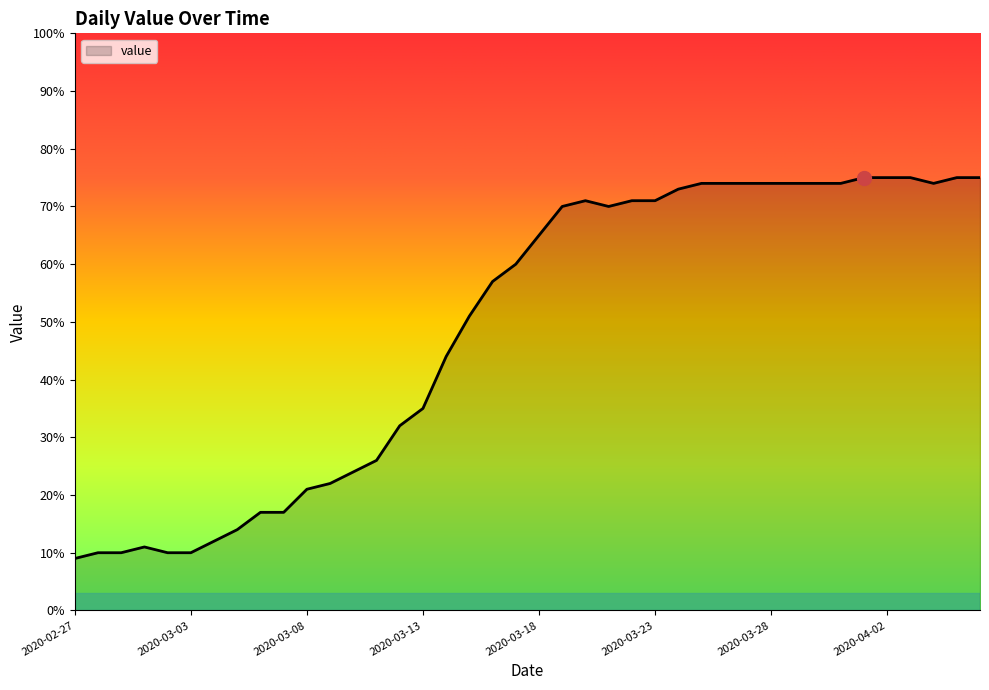

How many lines are shown in the chart?

1